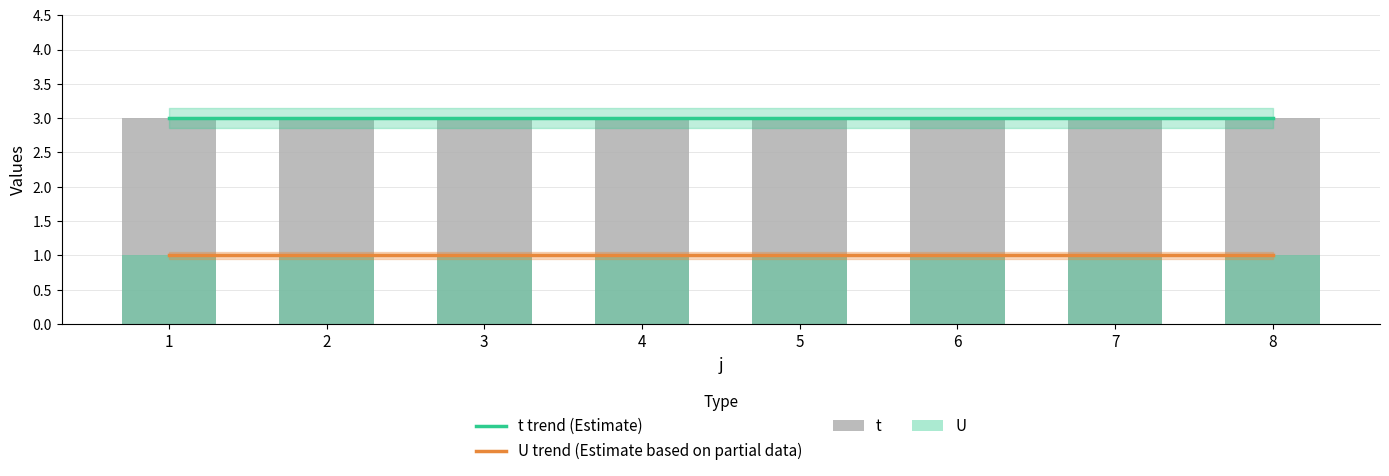

What is the average value of the U trend (Estimate based on partial data) series?

1